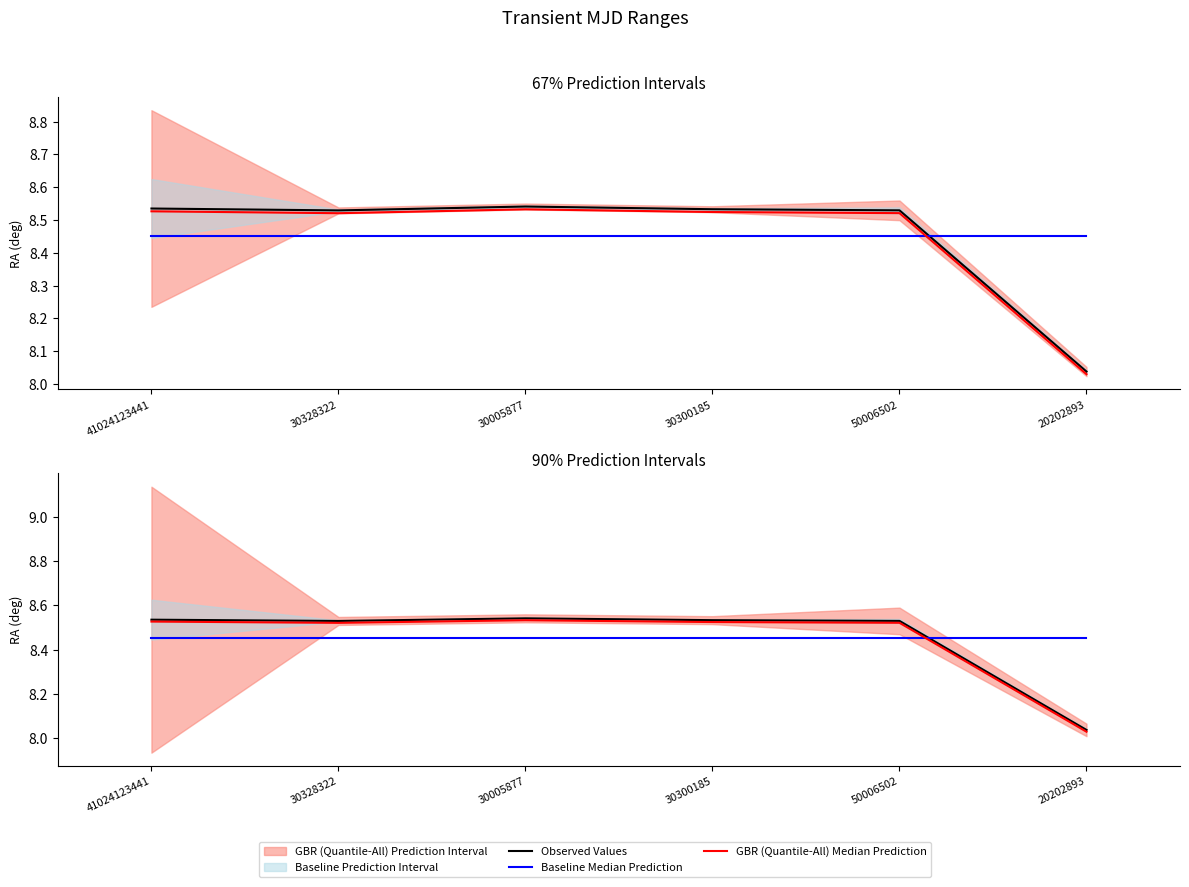

Reading left to right, list all the values displayed in this chart.

Observed Values: 41024123441=8.5	30328322=8.5	30005877=8.5	30300185=8.5	50006502=8.5	20202893=8.0
Baseline Median Prediction: 41024123441=8.5	30328322=8.5	30005877=8.5	30300185=8.5	50006502=8.5	20202893=8.5
GBR (Quantile-All) Median Prediction: 41024123441=8.5	30328322=8.5	30005877=8.5	30300185=8.5	50006502=8.5	20202893=8.0